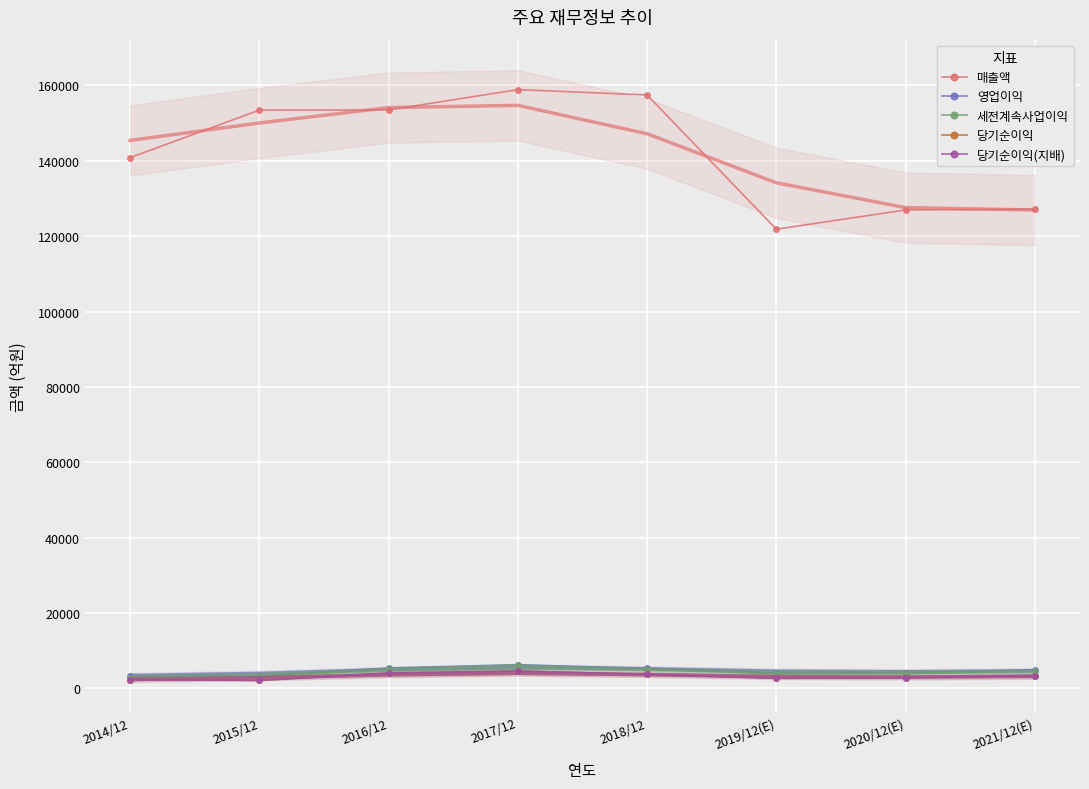

In 영업이익, how many points are higher than both neighbors (excluding endpoints)?

1